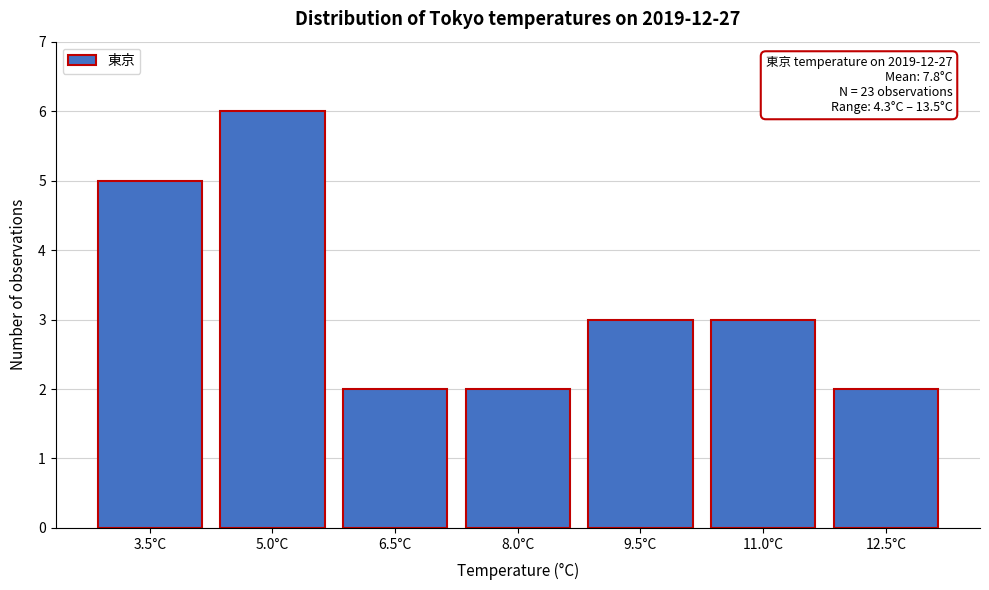

Reading left to right, extract all data points from this chart.

3.5°C=5	5.0°C=6	6.5°C=2	8.0°C=2	9.5°C=3	11.0°C=3	12.5°C=2